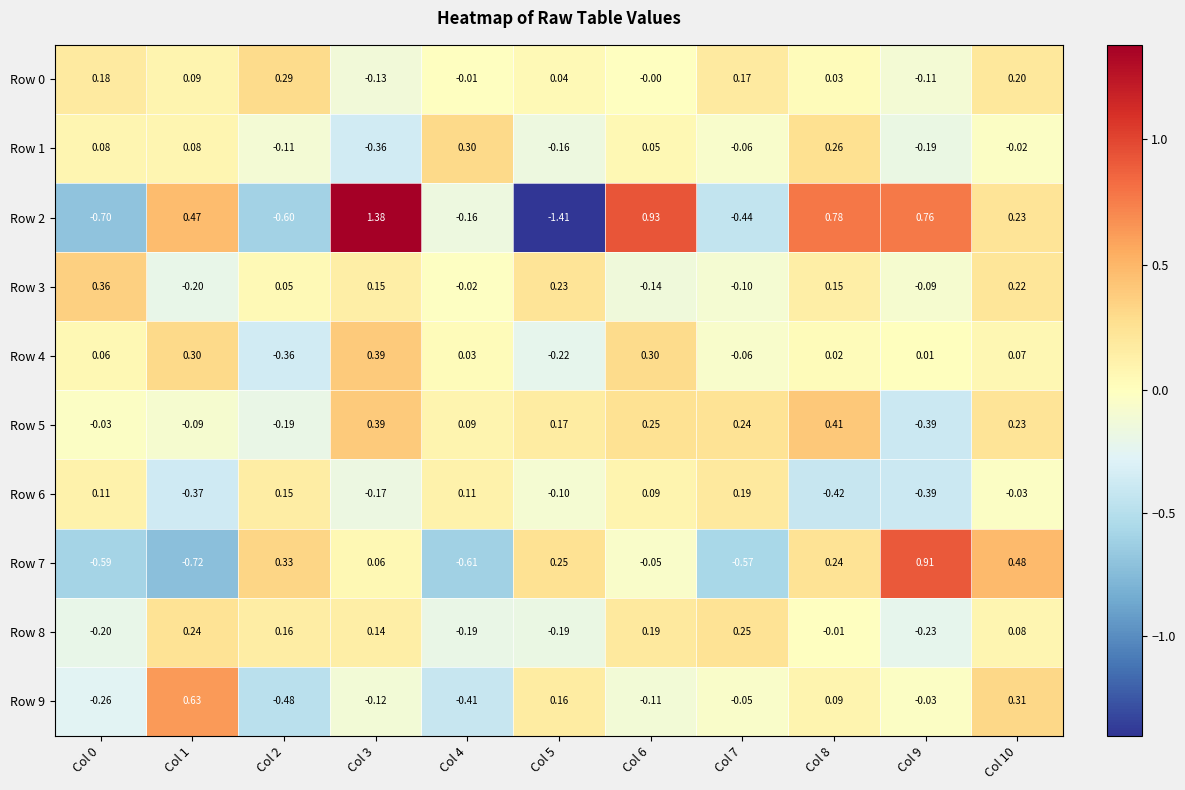

At which category does the chart reach its minimum across all series?

Col 5